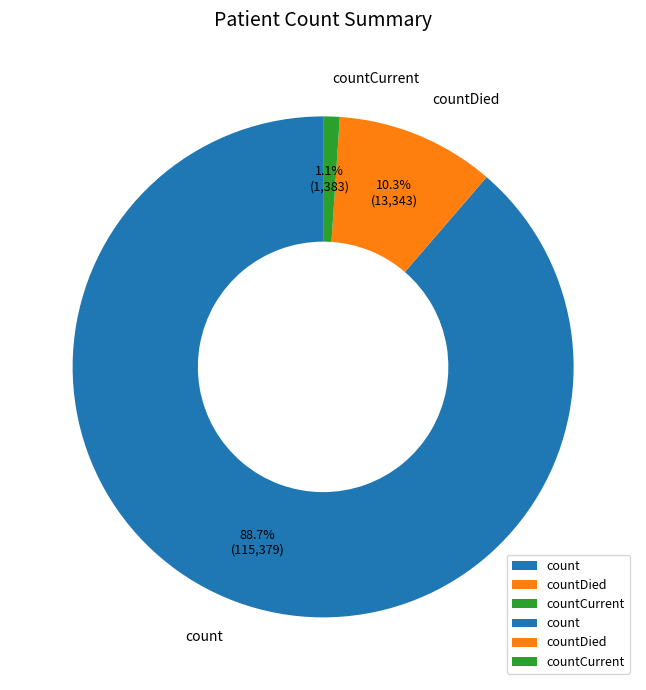

How many segments does this pie chart have?

3